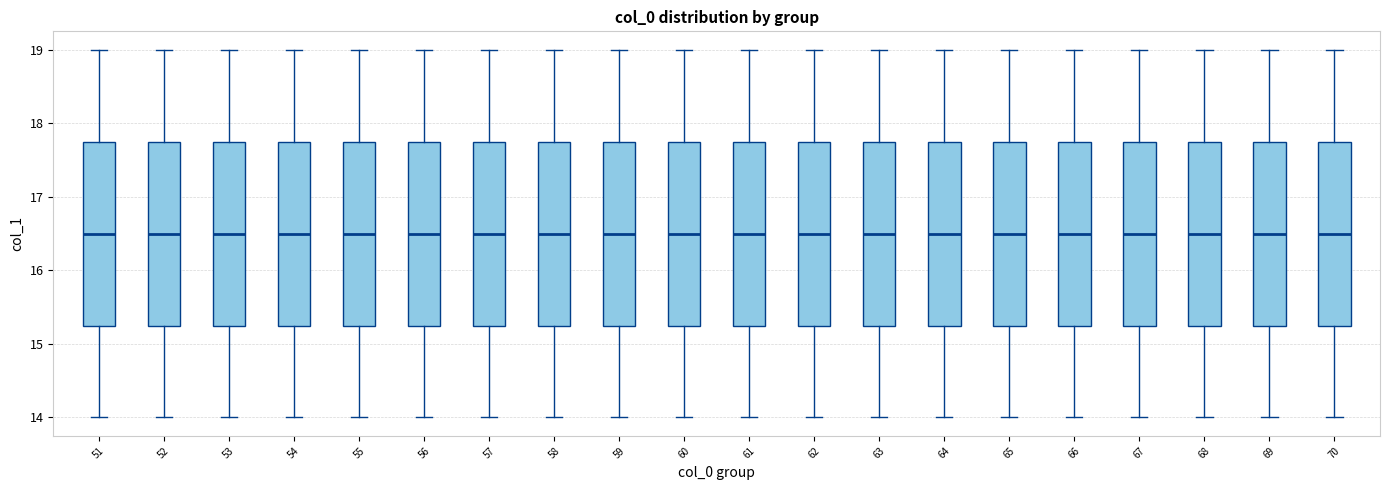

Where does the lower whisker of the box at x = 70 end on the y-axis? The values are not printed on the chart, so give them approximately, as read against the axis.

14.0